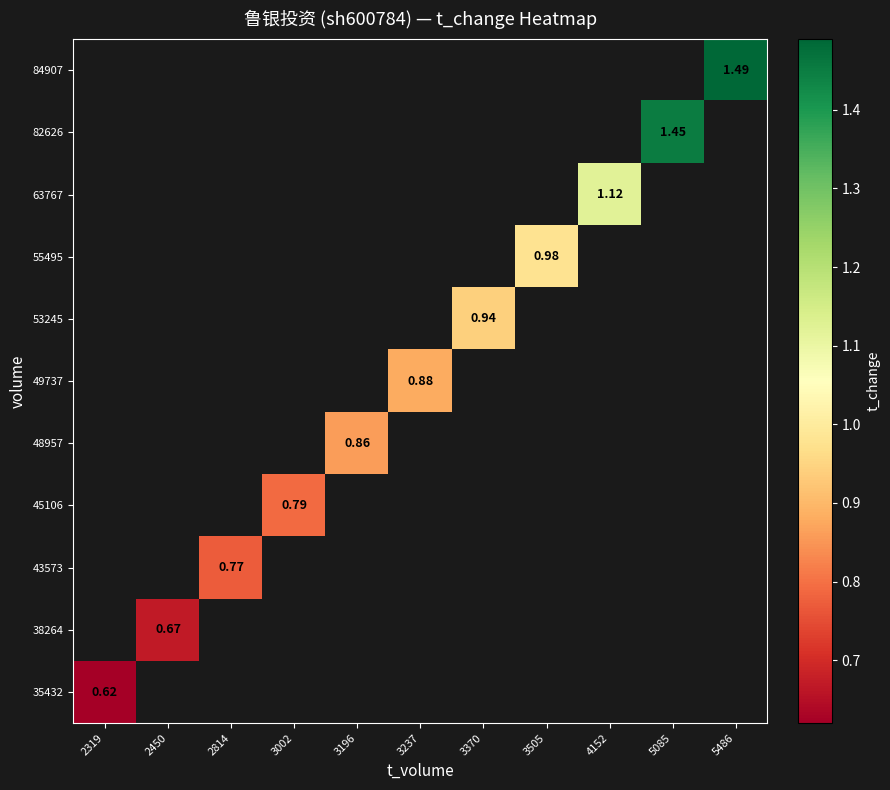

At which category does the chart reach its peak across all series?

5486